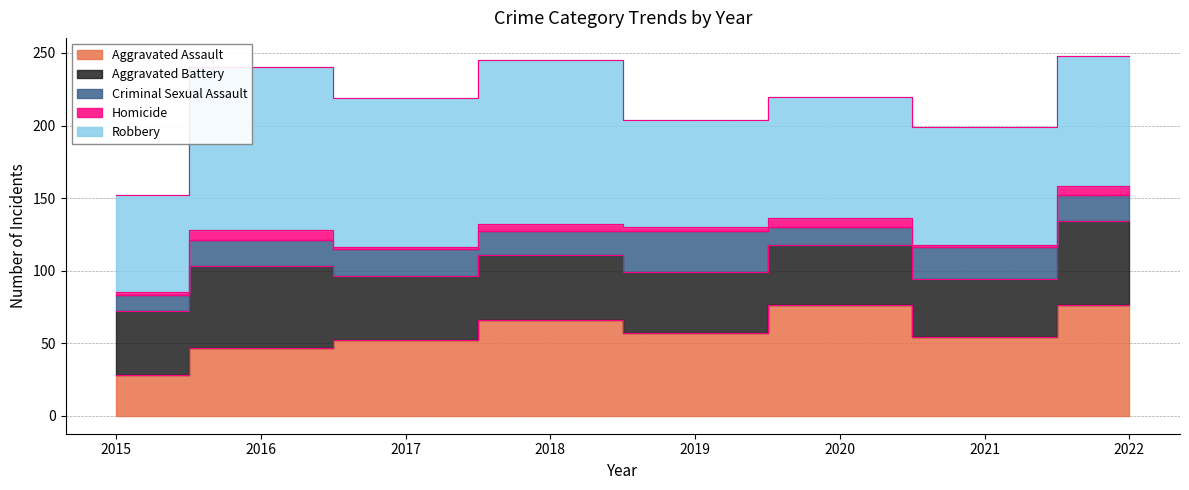

Between 2015 and 2021, which series saw the biggest shift?

Aggravated Assault